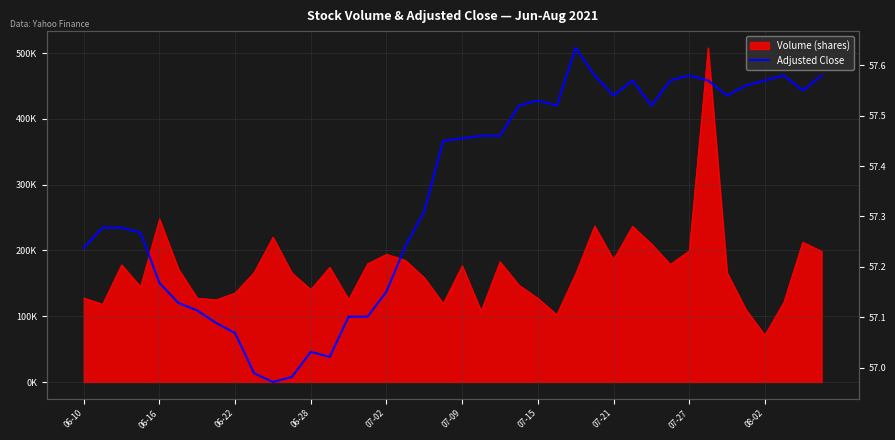

At which label is the value closest to 57?

08-02